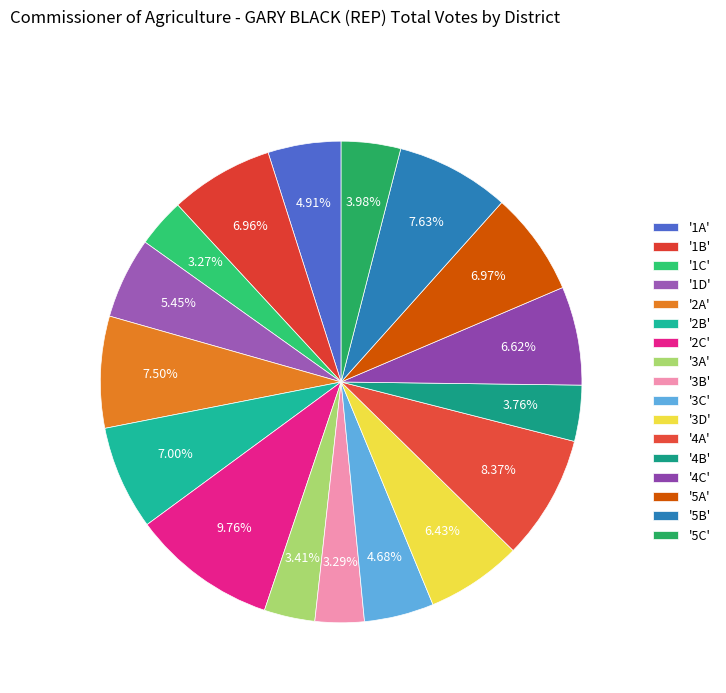

Count the number of slices in the pie.

17